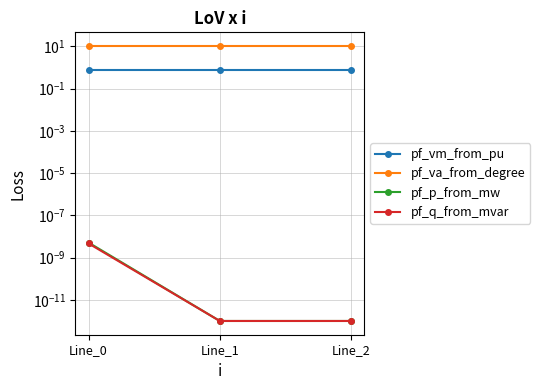

At how many categories does at least one series exceed 7?

3